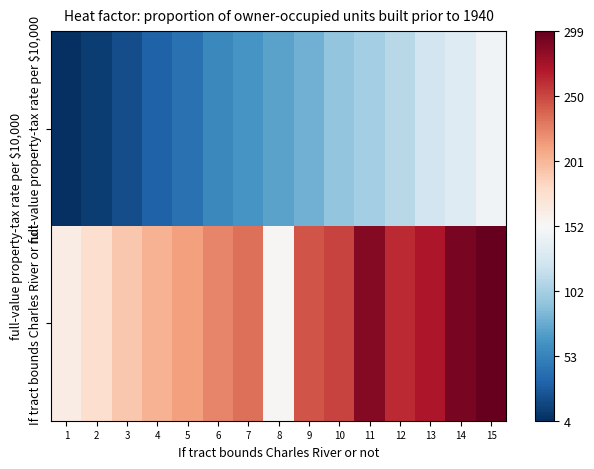

What is the spread (max minus min) of values at 2?

164